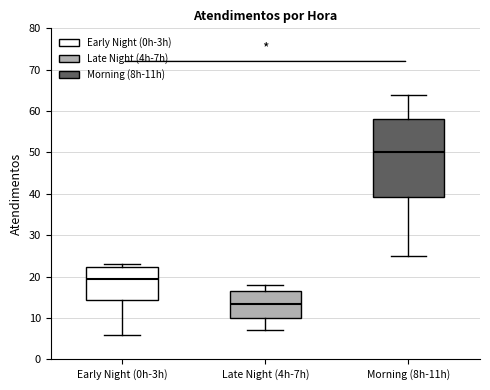

Which box's median line is the lowest?

Late Night (4h-7h)